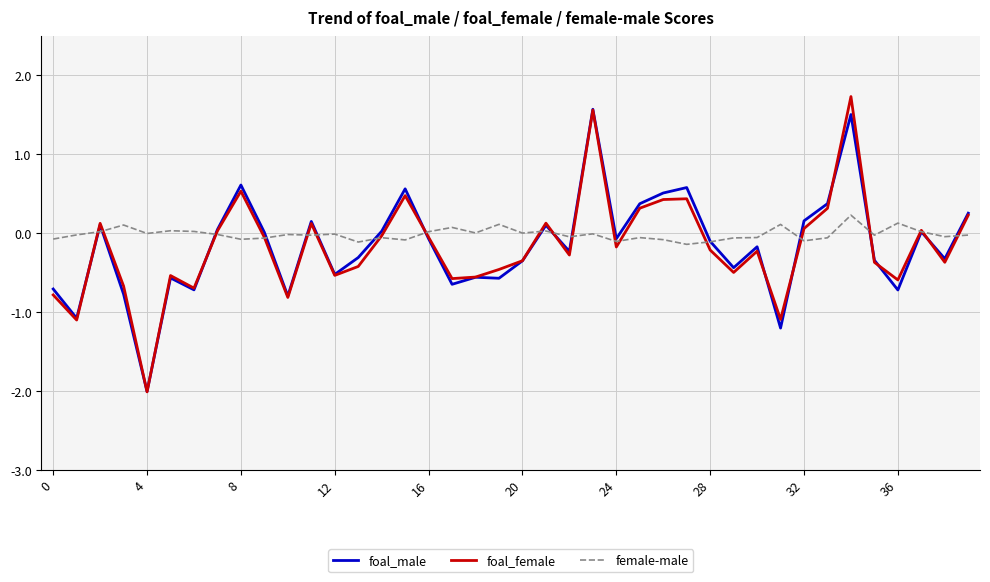

What is the highest value of the foal_female series?

1.7